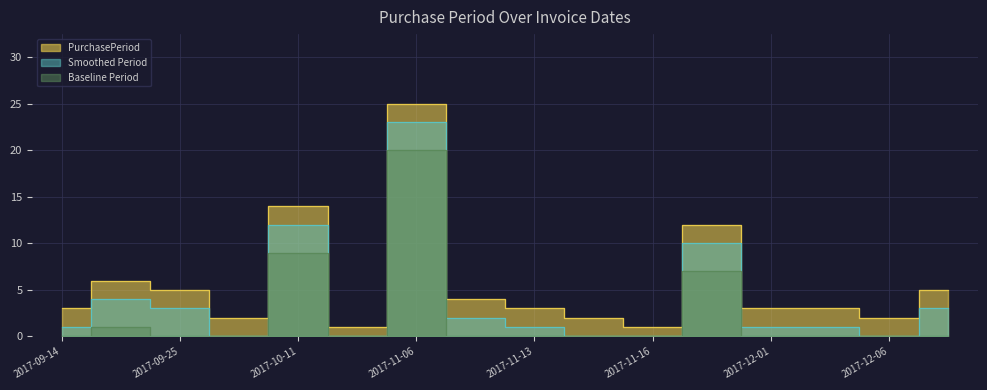

At which label is the value closest to 13?

2017-10-11